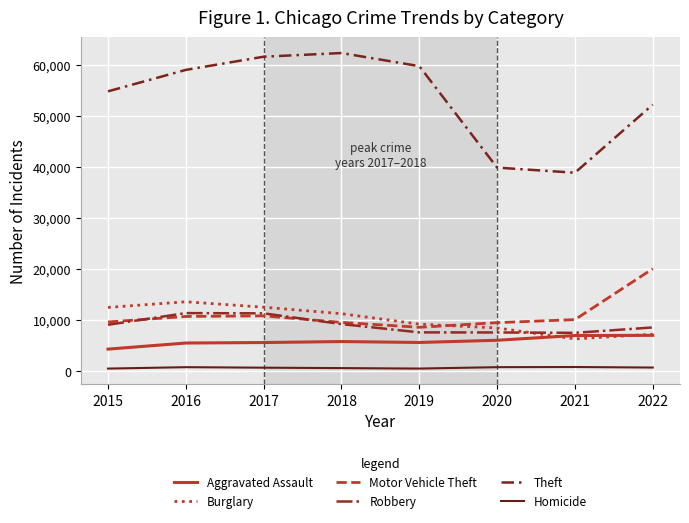

Which series changed the most between 2015 and 2018?

Theft